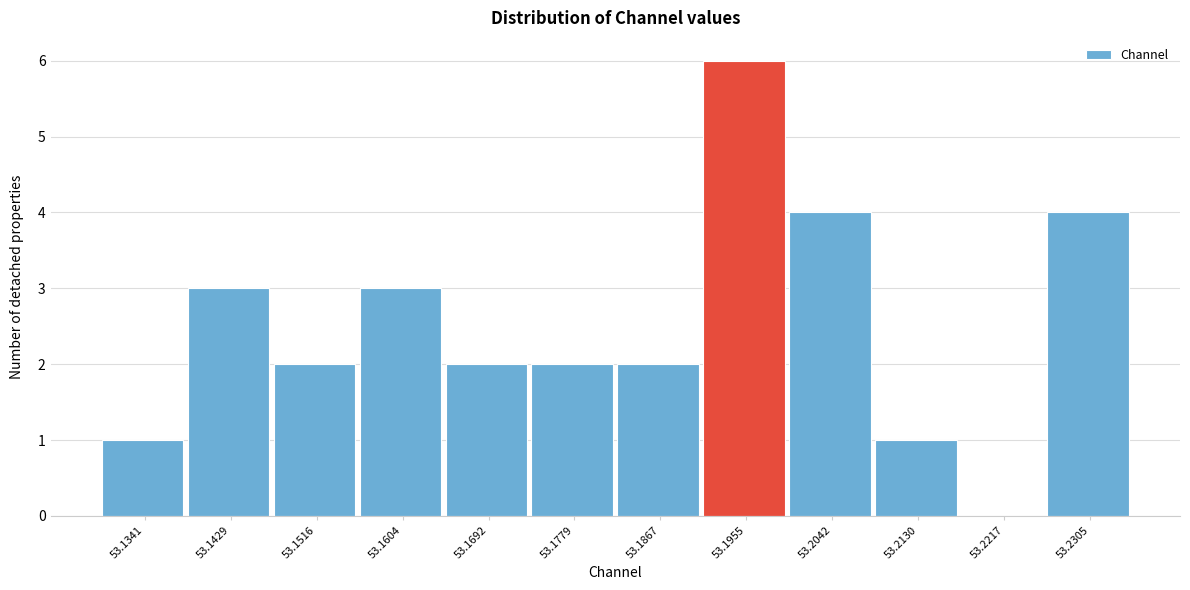

Reading left to right, extract all data points from this chart.

53.1341=1	53.1429=3	53.1516=2	53.1604=3	53.1692=2	53.1779=2	53.1867=2	53.1955=6	53.2042=4	53.2130=1	53.2217=0	53.2305=4